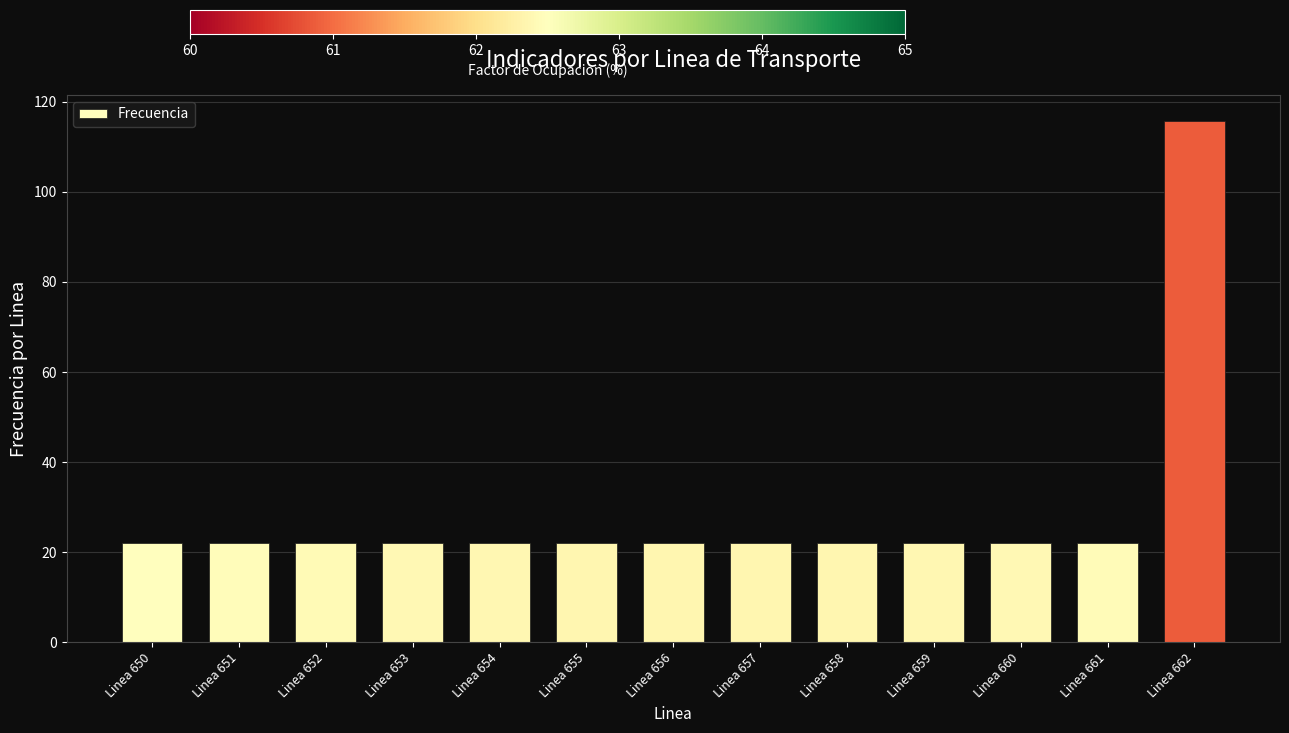

What is the value of the 8th bar from the left?

21.9